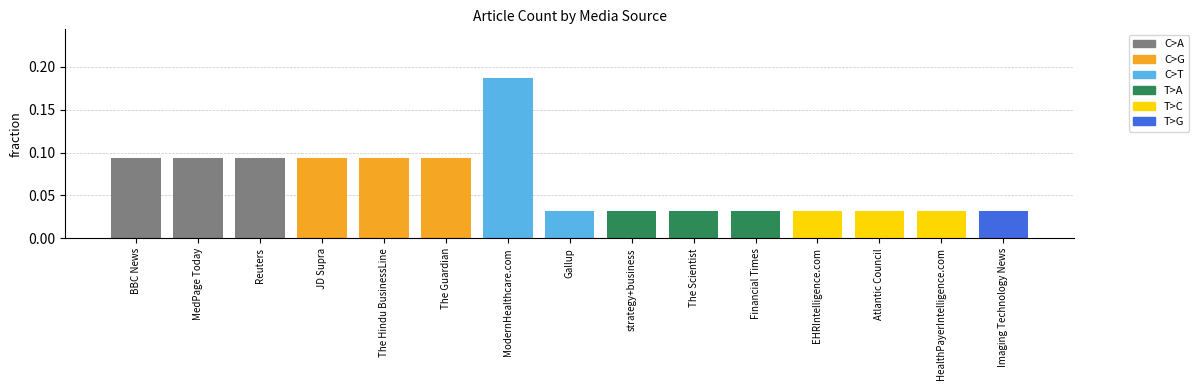

What is the change in value from MedPage Today to Gallup?

-0.1